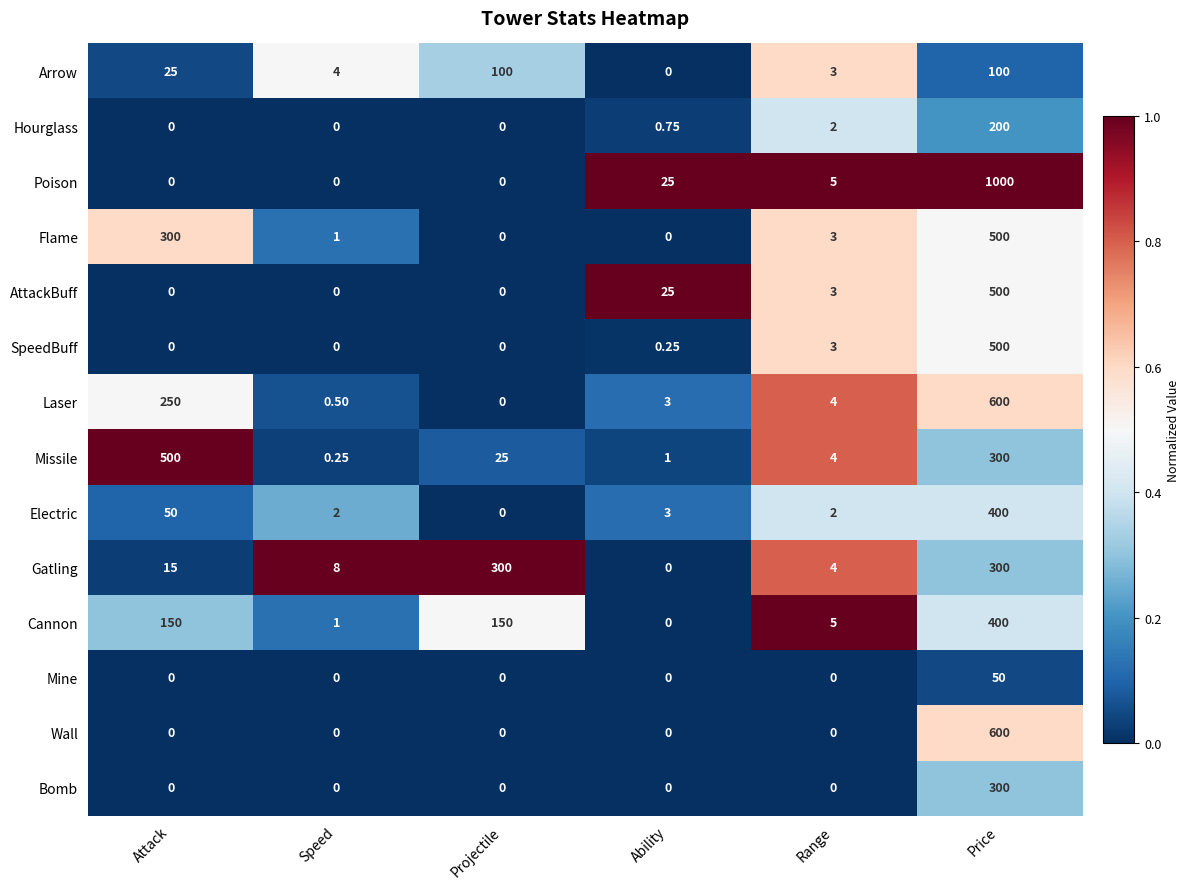

How many data points does each series have?

6